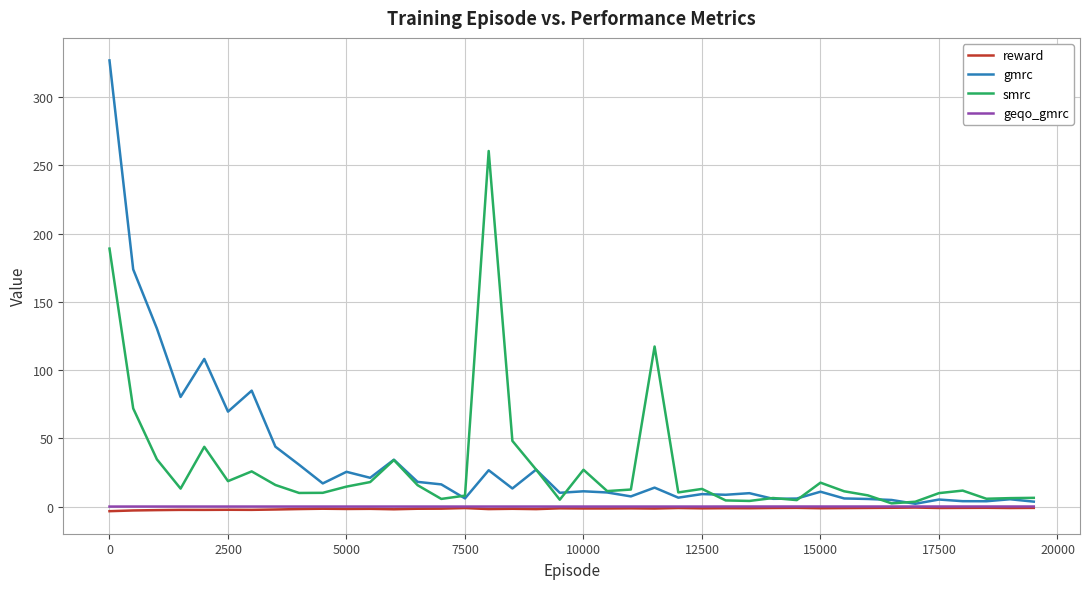

Which series has the widest spread of values?

gmrc